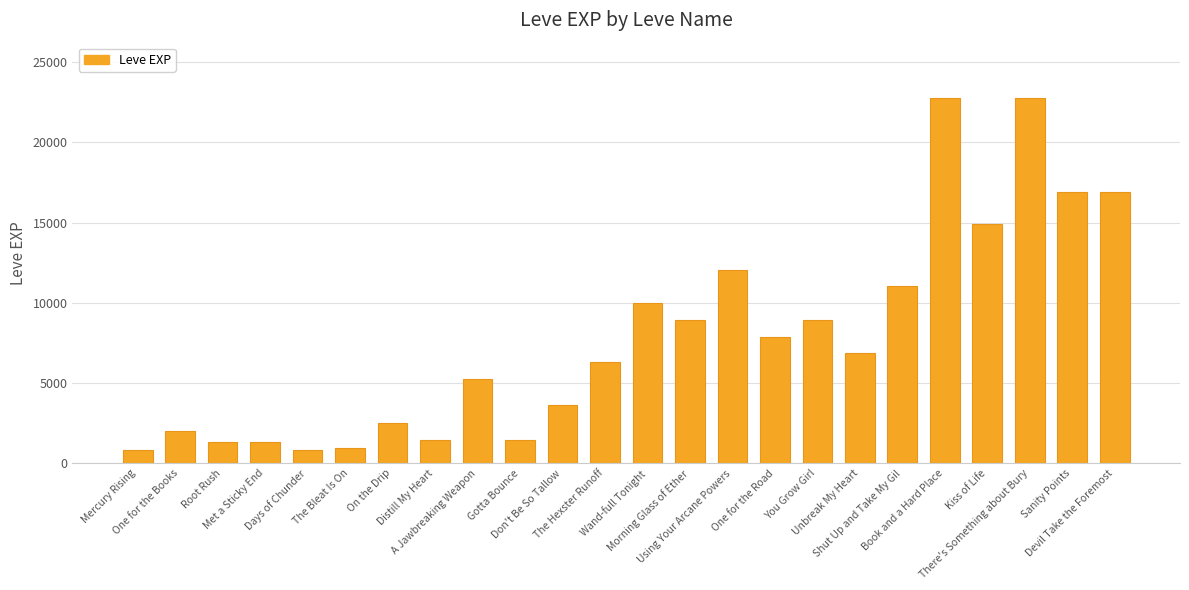

What is the sum of all values?

187730